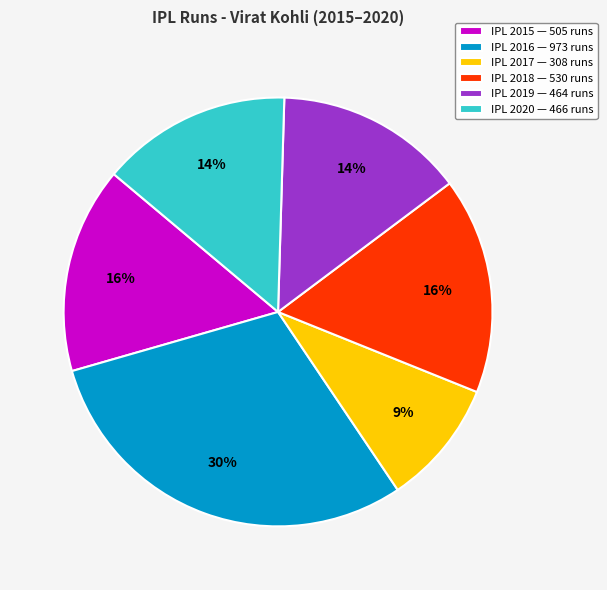

To the nearest percent, what is the average slice percentage?

17%